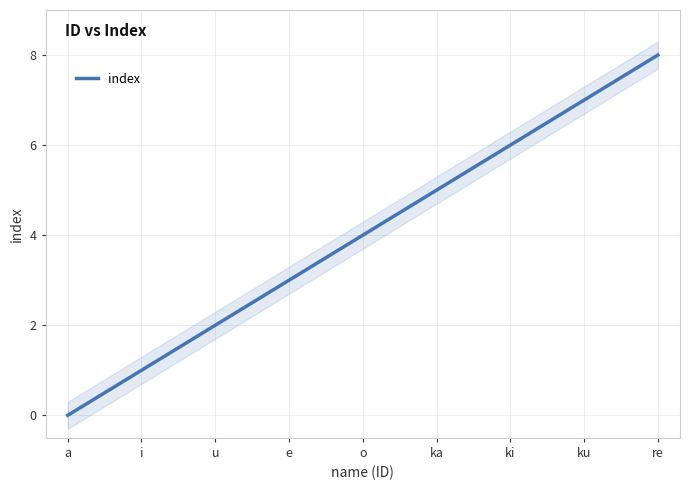

What is the ratio of the value at o to the value at ki?

0.7